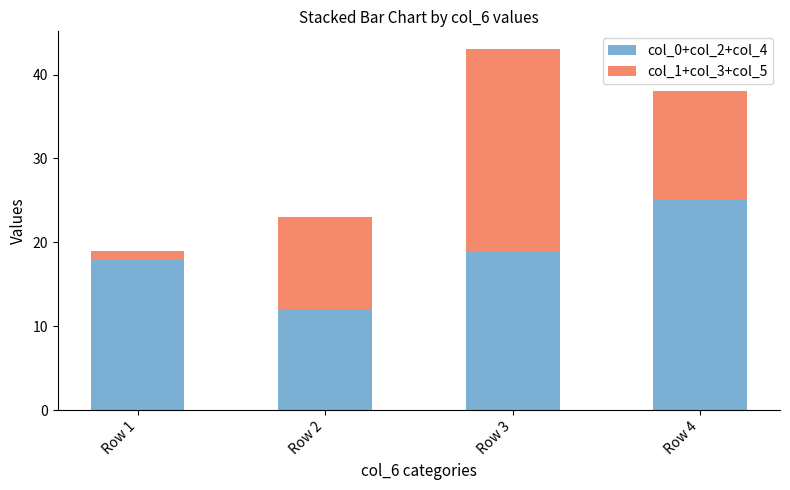

Reading right to left, what are the values for col_0+col_2+col_4?

25	19	12	18